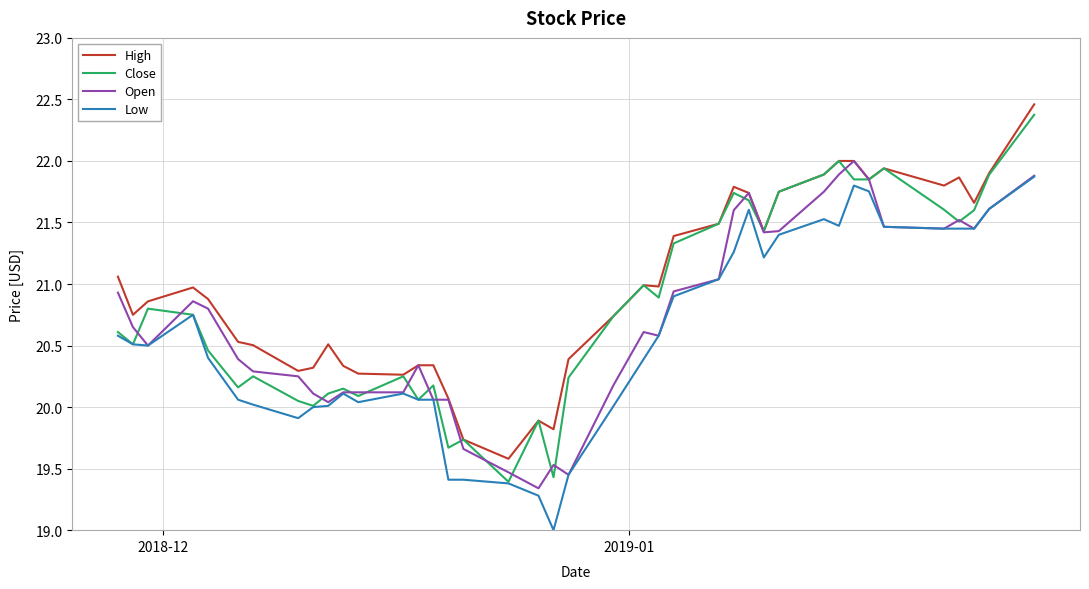

True or false: High and Low intersect in this chart.

False